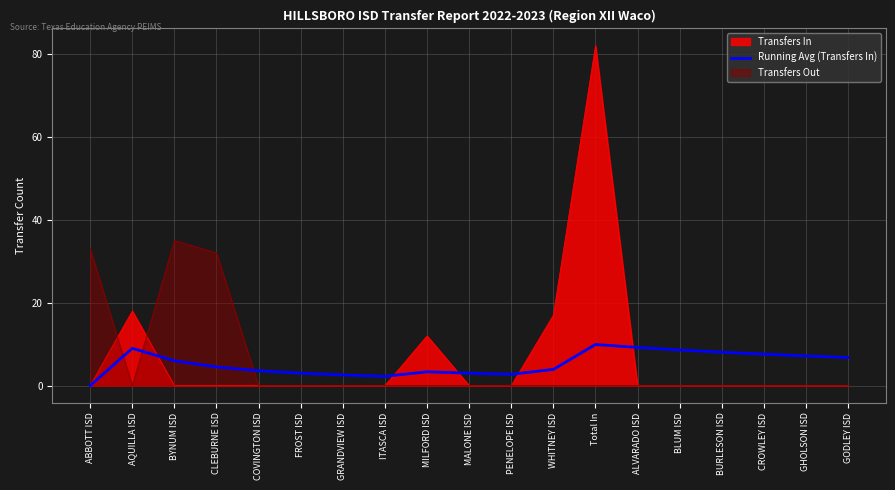

The value at COVINGTON ISD is 2.0. True or false?

False